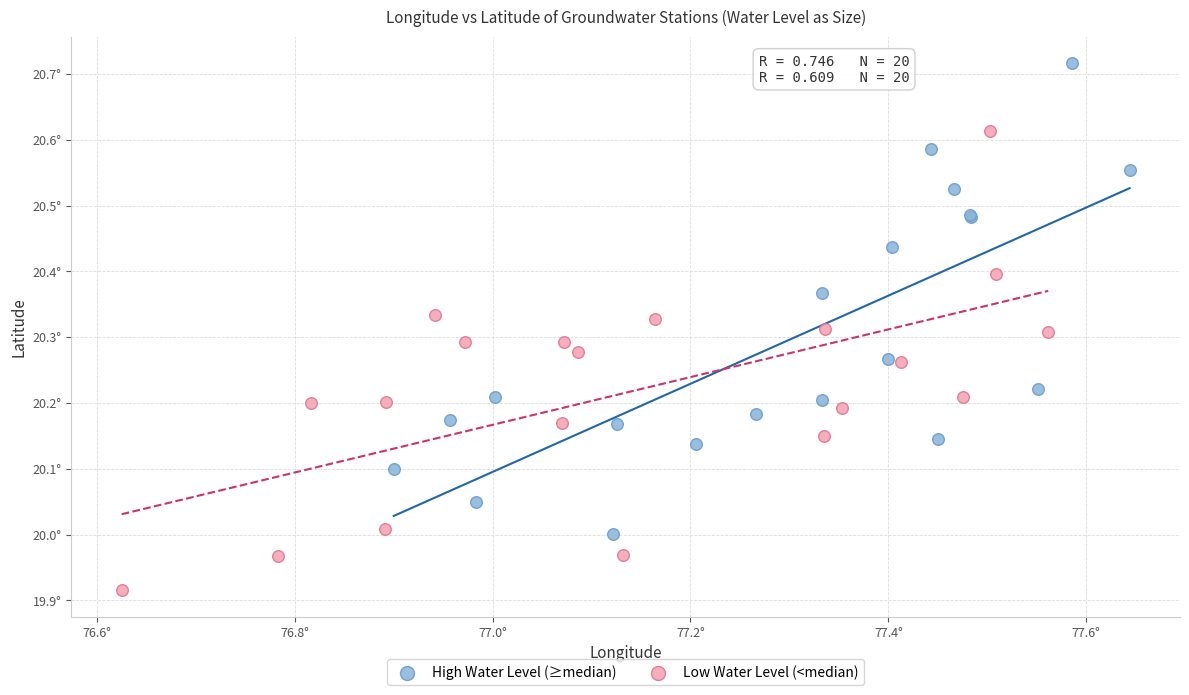

Which series reaches the maximum Y coordinate?

High Water Level (≥median)